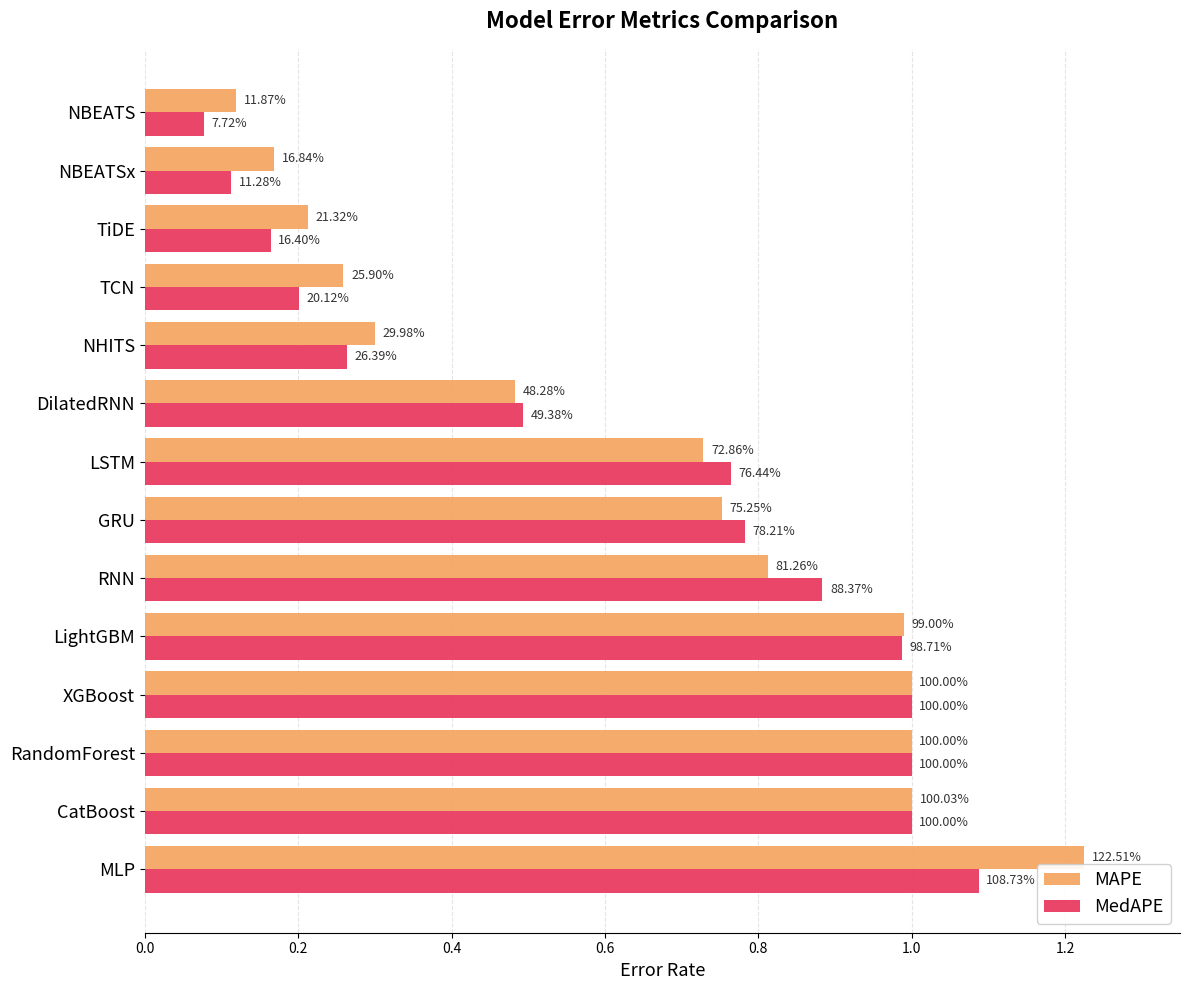

Rank the series by their average value, from highest to lowest.

MAPE, MedAPE